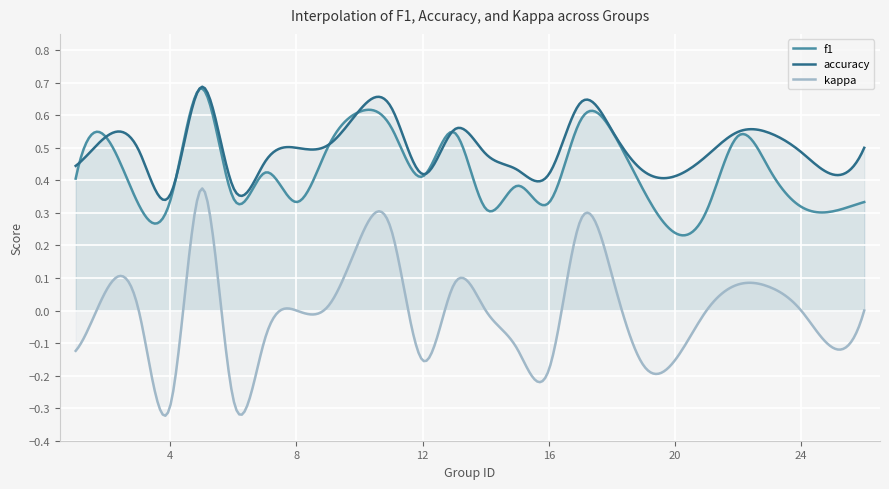

Which series has the widest spread of values?

kappa